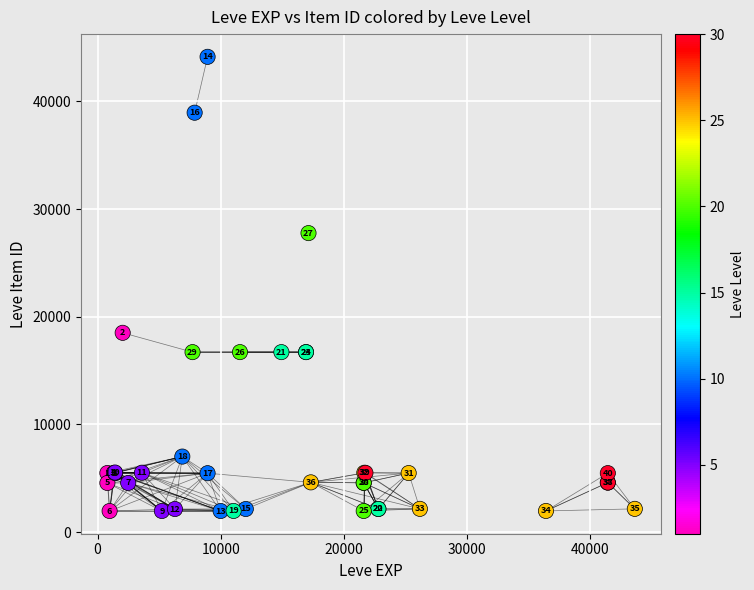

What Y value in the scatter plot is closest to 23052?

18511